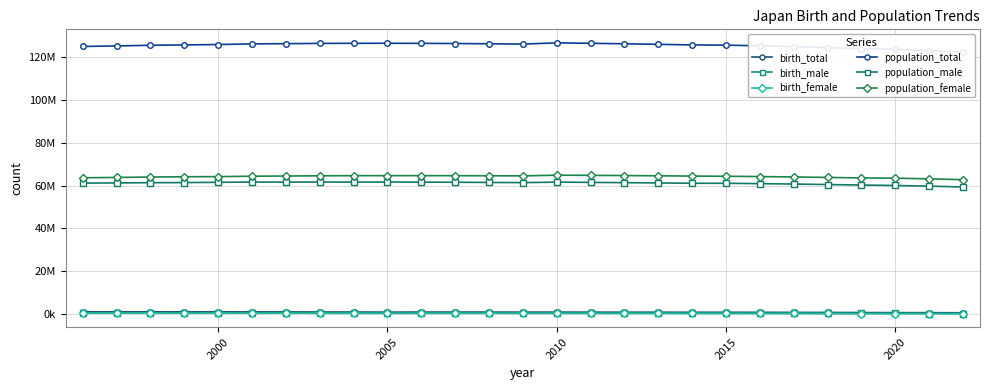

What is the value of the population_female point at the 7th from the left?

64417000